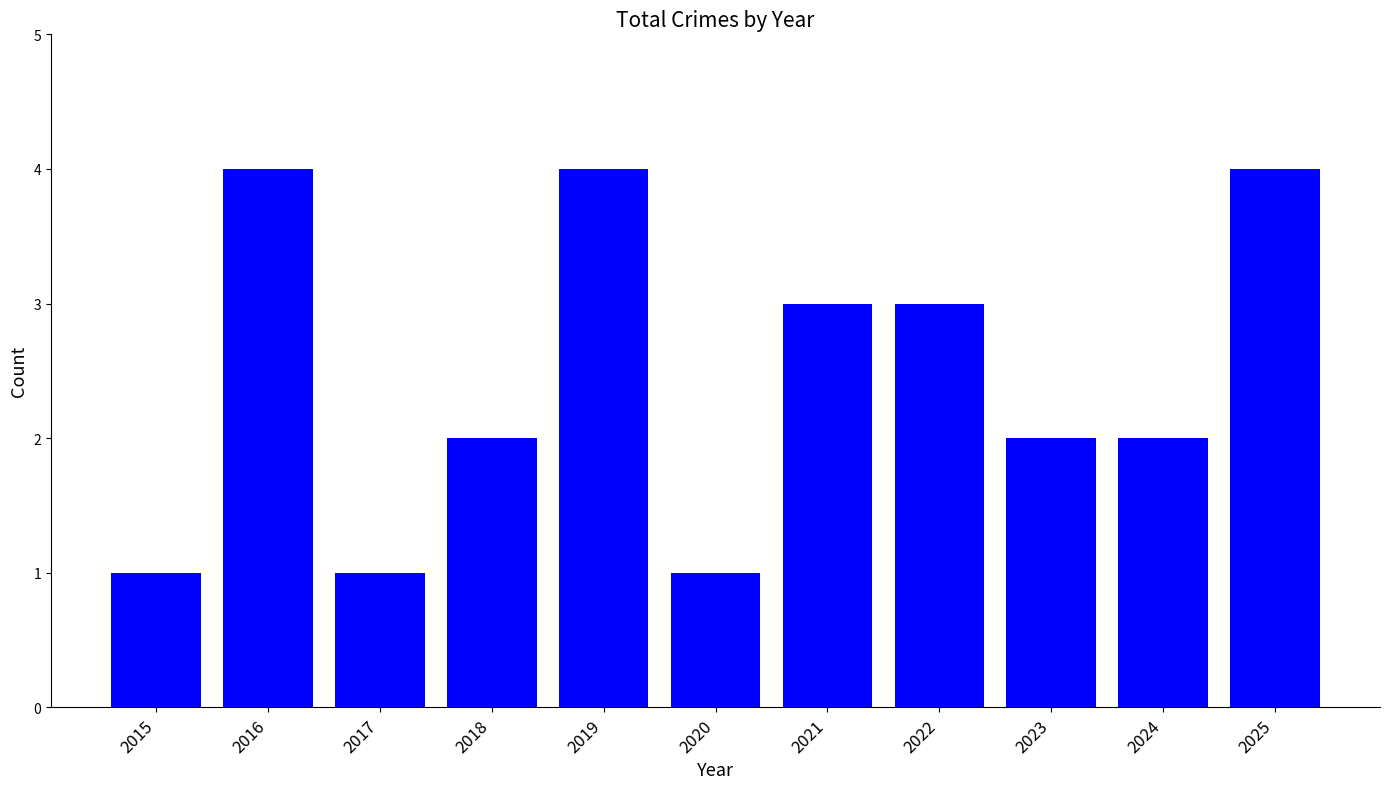

What is the value of the 7th bar from the left?

3